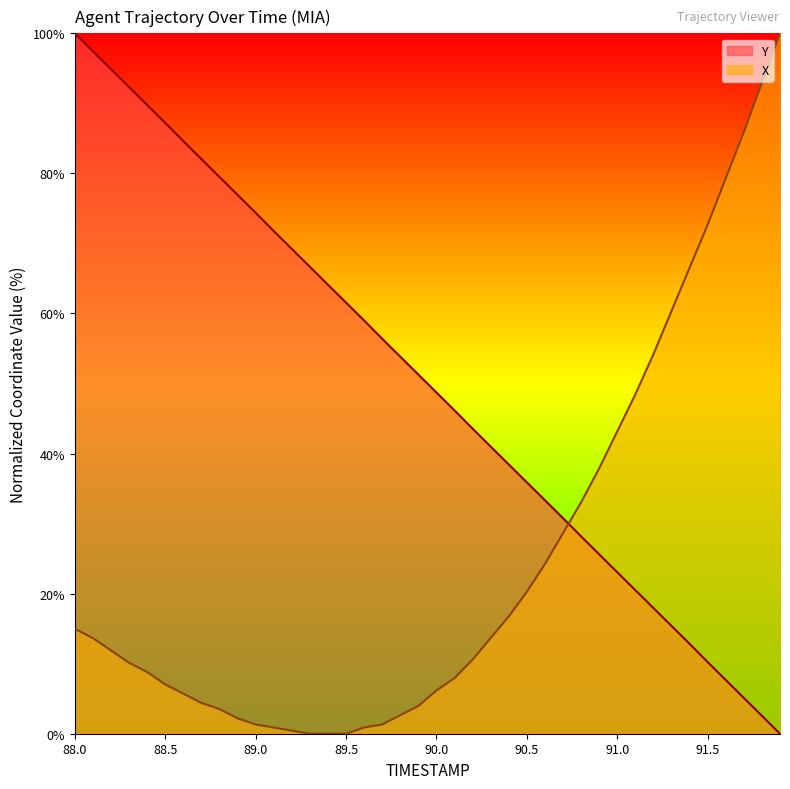

True or false: X has a value of 20.9 at 88.0.

False